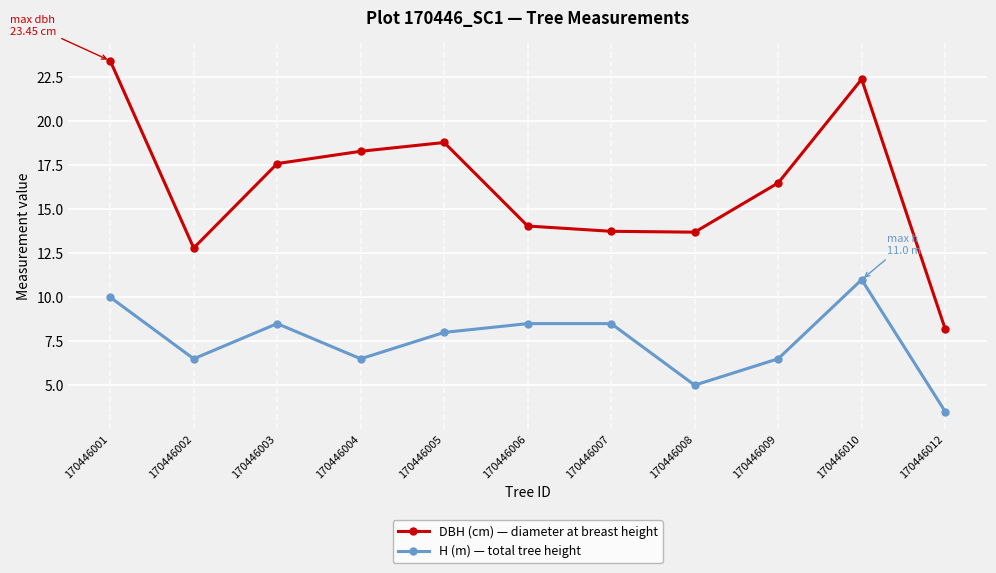

Rank the series by their average value, from highest to lowest.

DBH (cm) — diameter at breast height, H (m) — total tree height